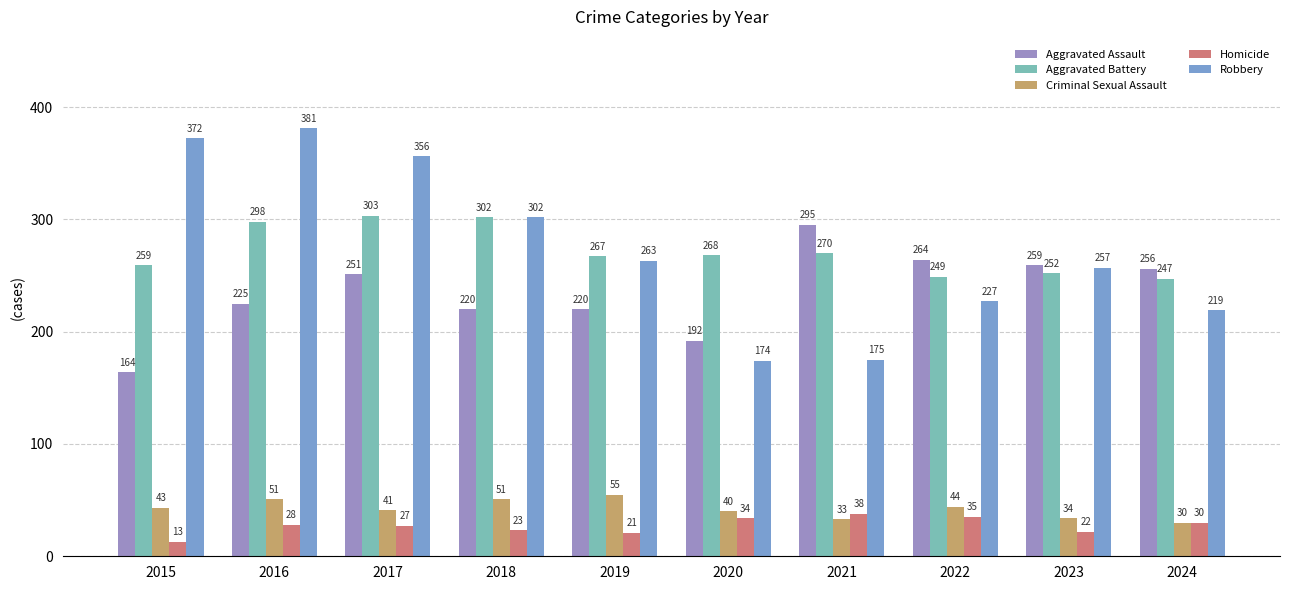

What is the value of the Aggravated Battery bar at the 2nd from the left?

298